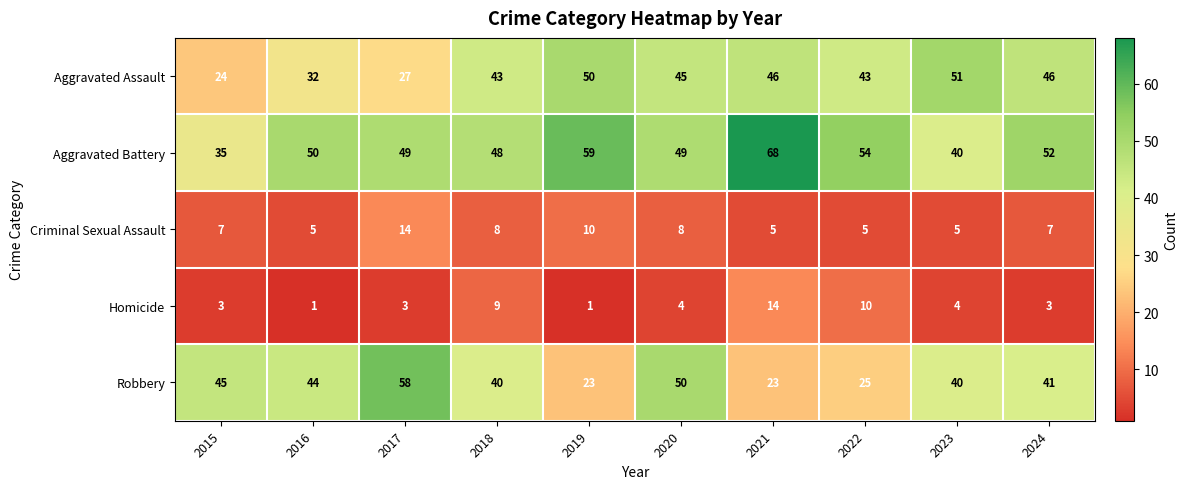

At 2019, list the series in order from largest to smallest.

Aggravated Battery, Aggravated Assault, Robbery, Criminal Sexual Assault, Homicide